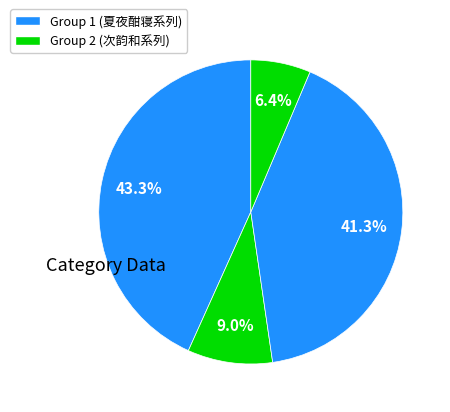

How many slices are in this pie chart?

4